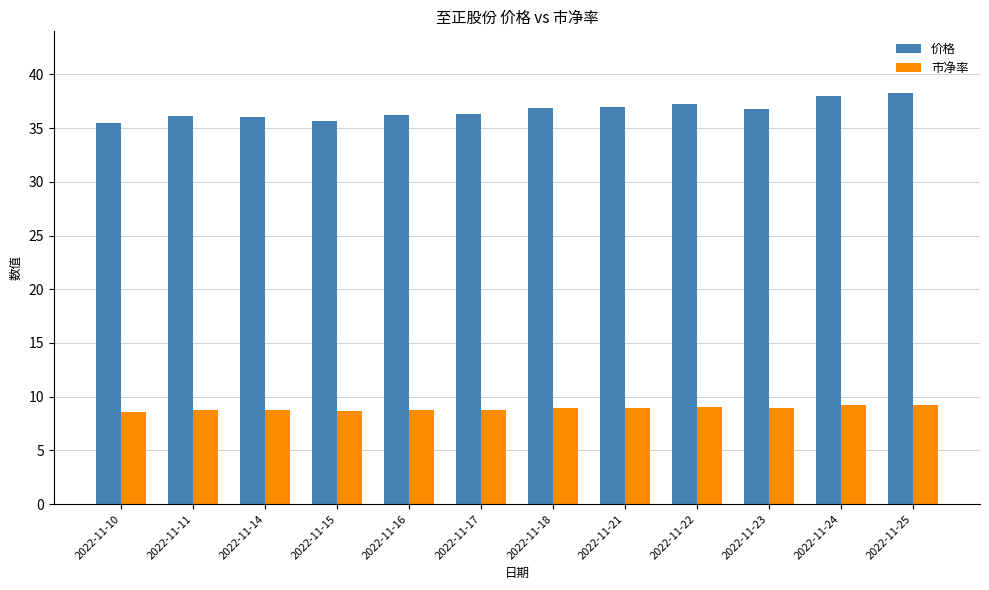

What is the greatest value displayed?

38.3